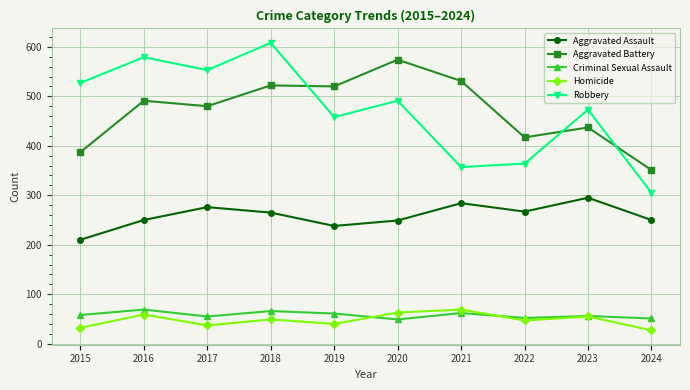

What is the greatest value displayed?

608